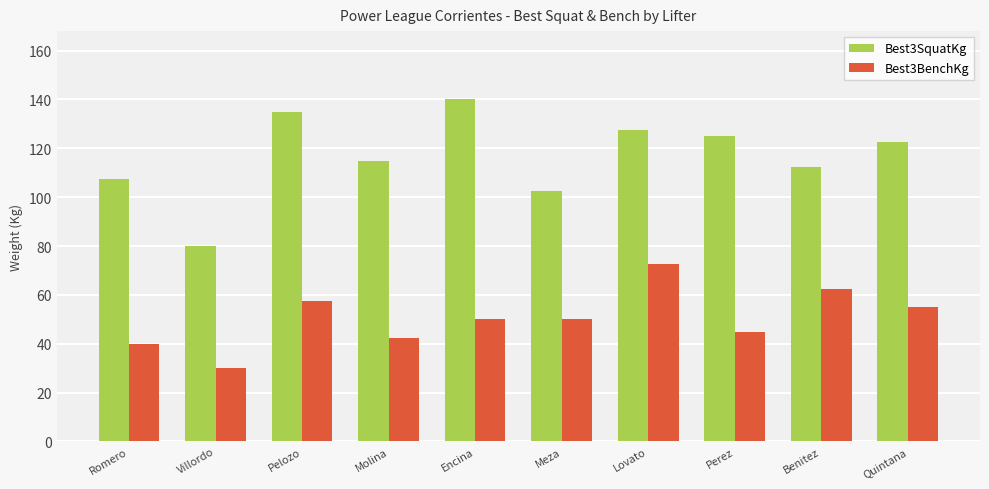

Reading left to right, extract all data points from this chart.

Best3SquatKg: Romero=107.5	Villordo=80.0	Pelozo=135.0	Molina=115.0	Encina=140.0	Meza=102.5	Lovato=127.5	Perez=125.0	Benitez=112.5	Quintana=122.5
Best3BenchKg: Romero=40.0	Villordo=30.0	Pelozo=57.5	Molina=42.5	Encina=50.0	Meza=50.0	Lovato=72.5	Perez=45.0	Benitez=62.5	Quintana=55.0